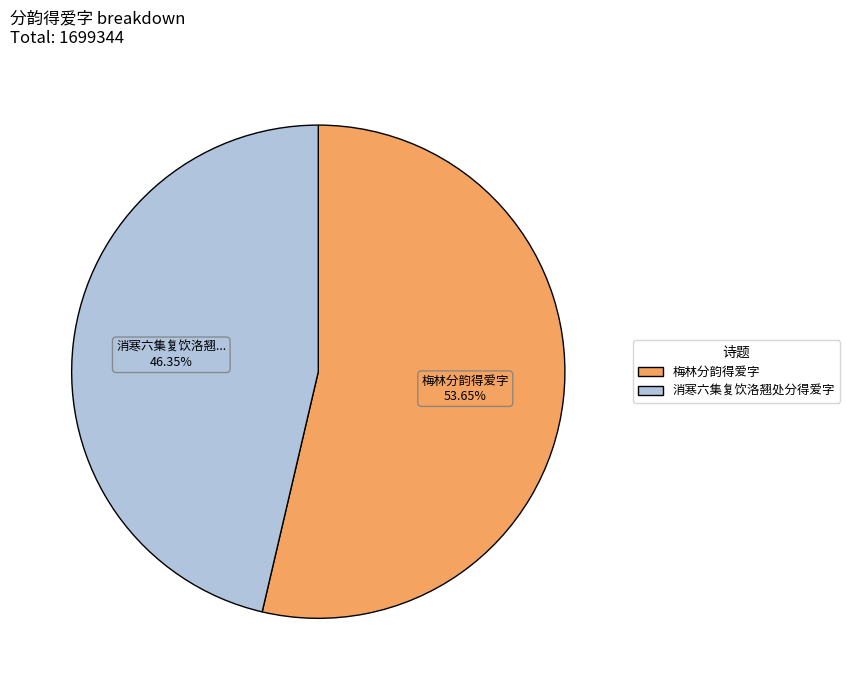

The 梅林分韵得爱字 slice represents 54% of the pie. True or false?

True